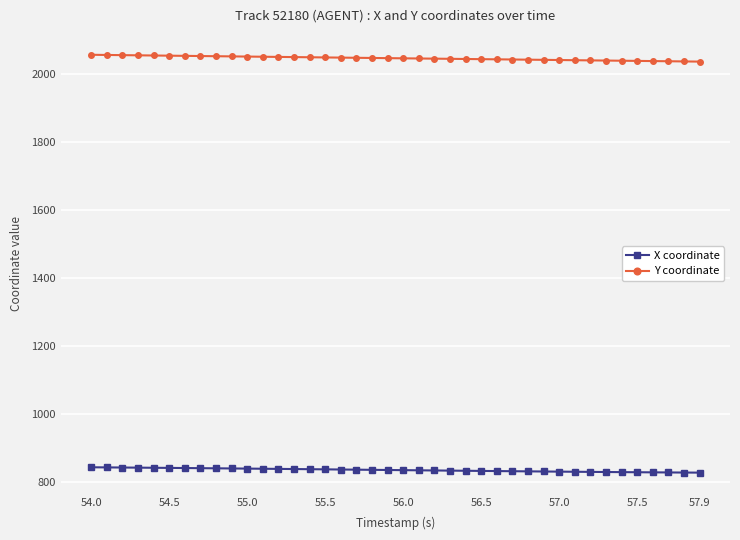

Rank the series by their average value, from lowest to highest.

X coordinate, Y coordinate